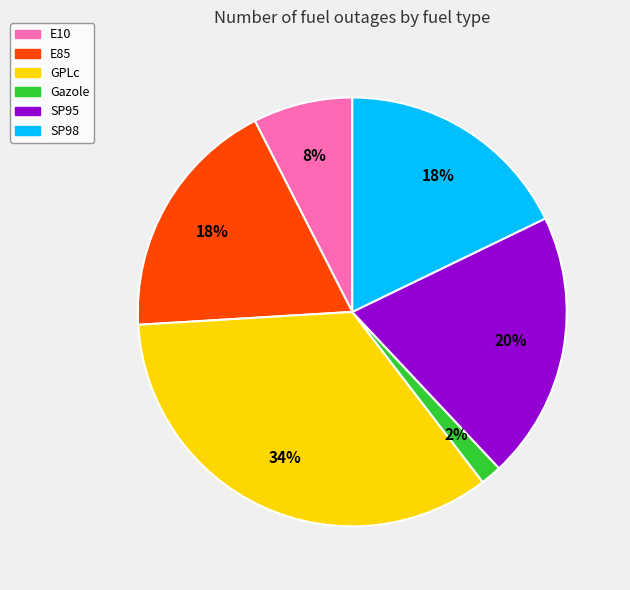

What is the smallest slice in the pie chart?

Gazole